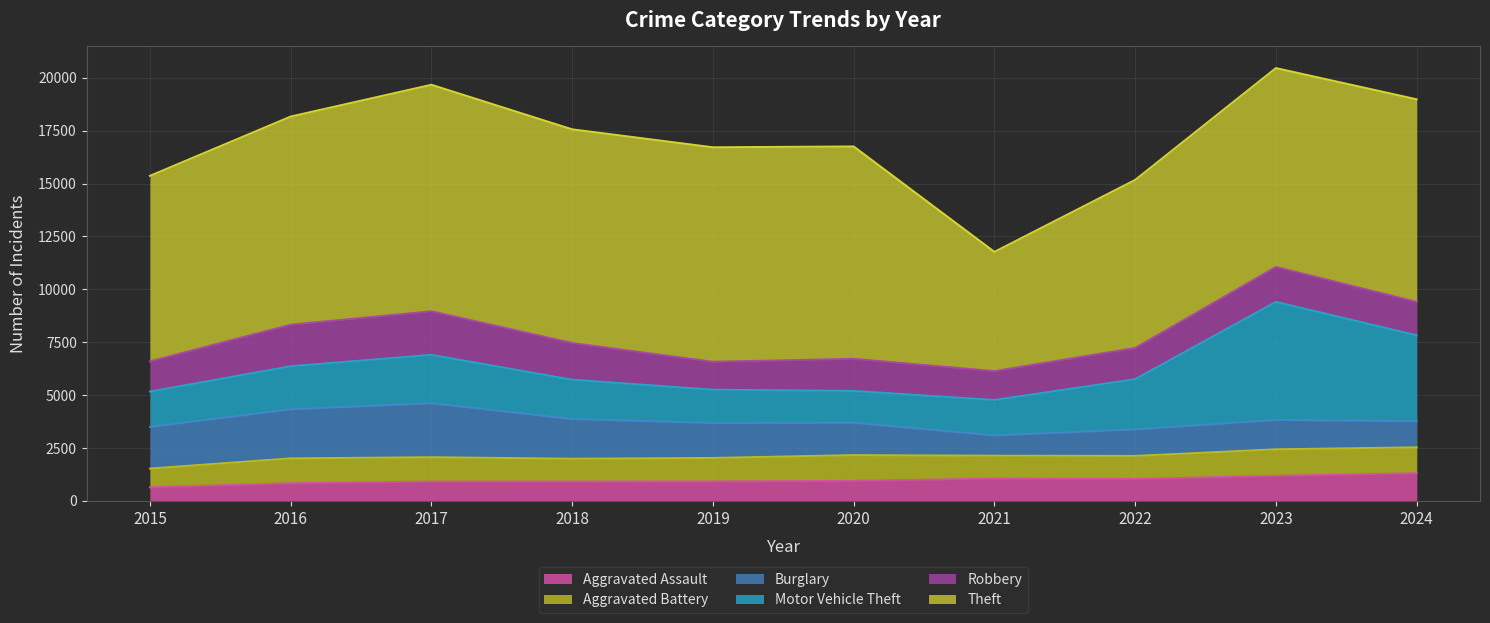

Reading left to right, what are all the values shown in this chart?

Aggravated Assault: 643	833	913	916	921	948	1054	1036	1185	1308
Aggravated Battery: 886	1179	1153	1079	1111	1217	1084	1092	1255	1226
Burglary: 1965	2313	2549	1874	1649	1528	957	1248	1383	1229
Motor Vehicle Theft: 1673	2041	2289	1860	1577	1505	1675	2377	5585	4065
Robbery: 1429	1964	2060	1734	1319	1518	1365	1477	1652	1578
Theft: 8769	9837	10706	10100	10137	10038	5637	7943	9398	9576